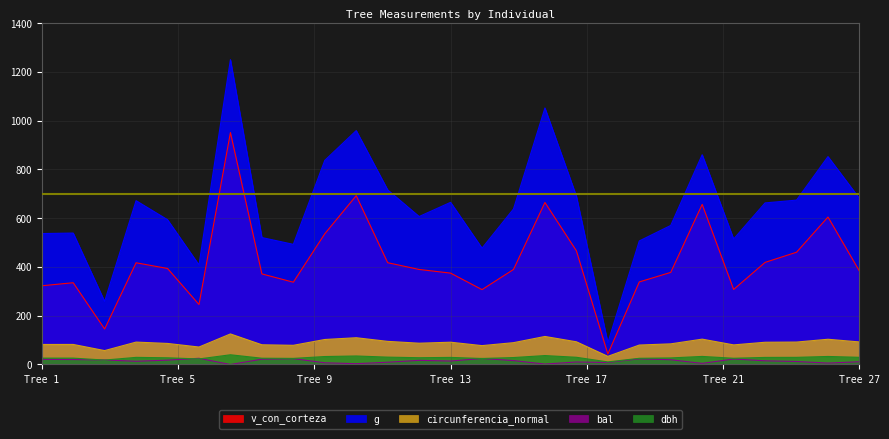

Between 430161005 and 430161006, which series saw the biggest shift?

g